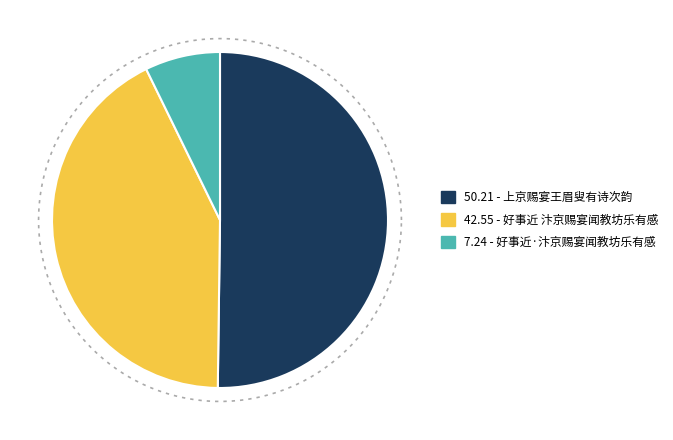

Is there a majority slice in this chart?

Yes